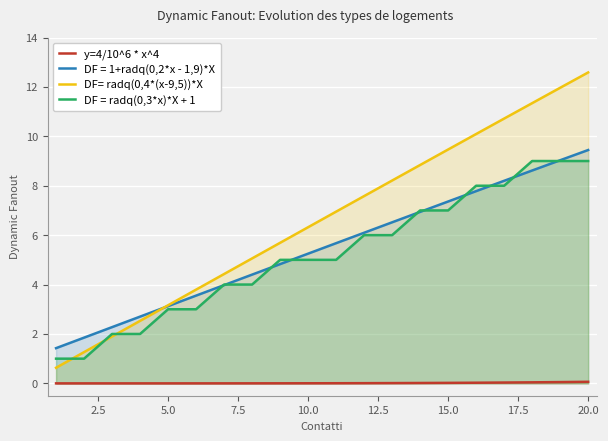

Is it true that DF = 1+radq(0,2*x - 1,9)*X equals 1.8 at 10.0?

False